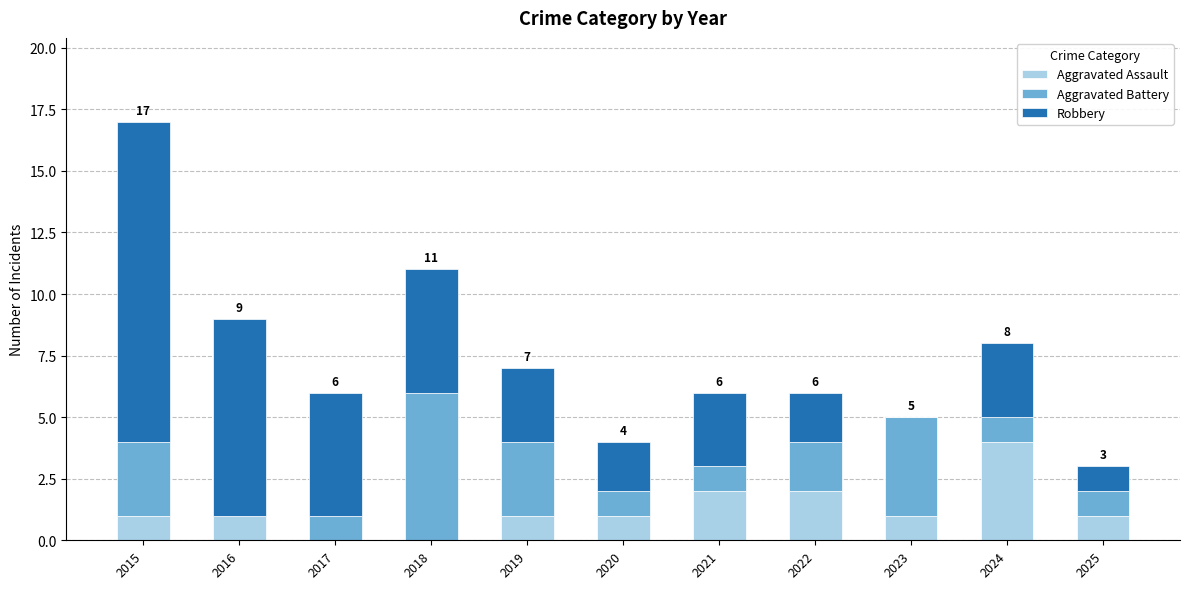

What is the sum of the Aggravated Assault values at 2024 and 2019?

5